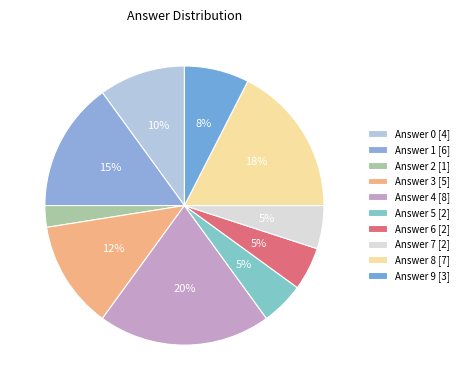

Is there any slice that represents more than half of the pie?

No